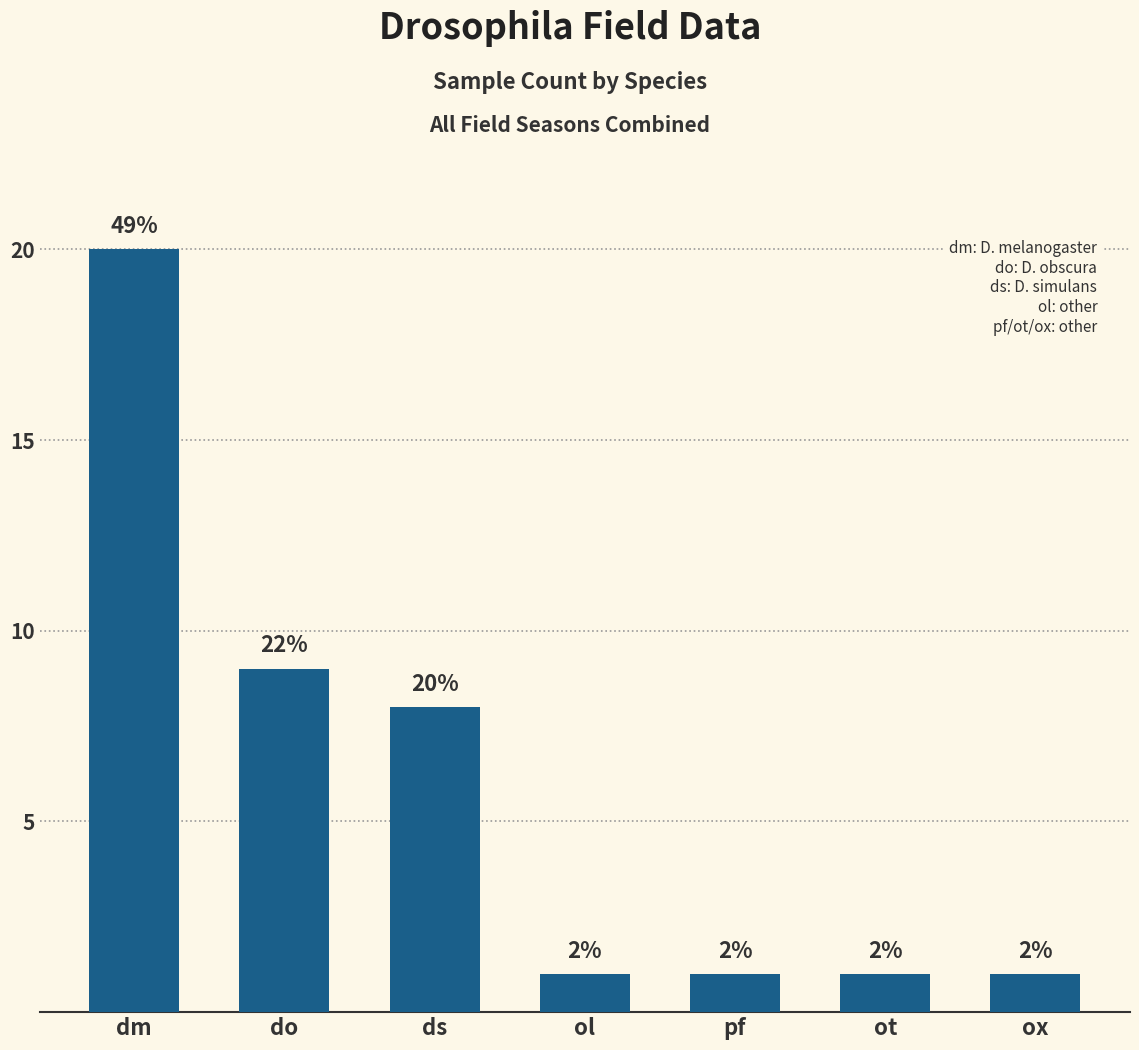

What is the value of the 4th bar from the left?

1